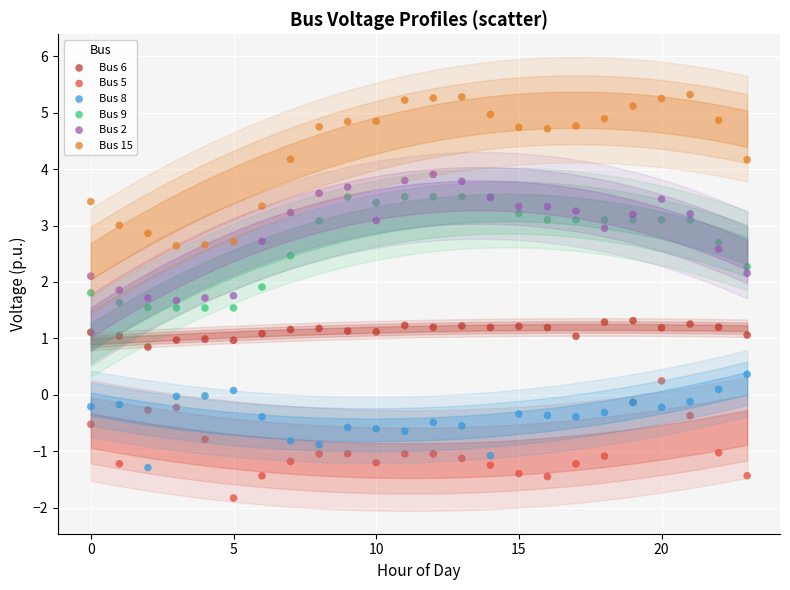

Which series reaches the minimum Y coordinate?

Bus 5